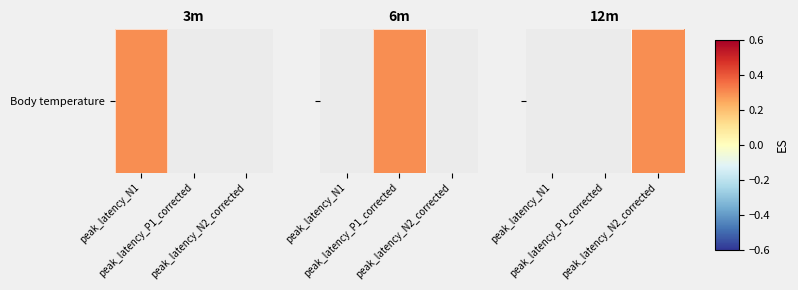

What value does the data have at peak_latency_N2_corrected?

0.3